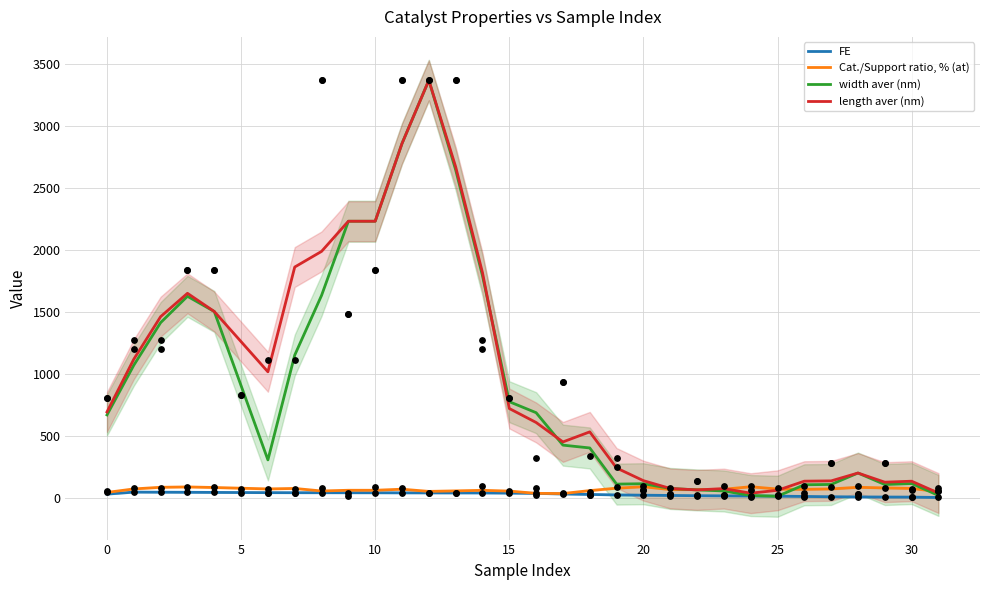

At how many categories does at least one series exceed 95?

26